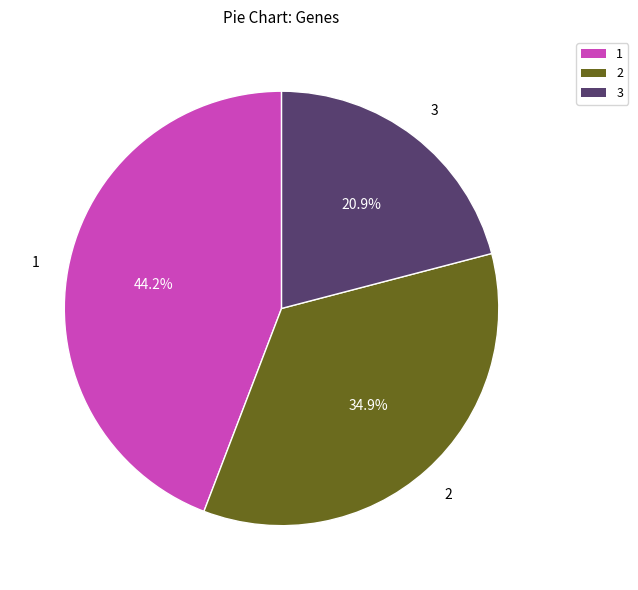

Approximately how many times larger is the value at 2 compared to 3?

1.7